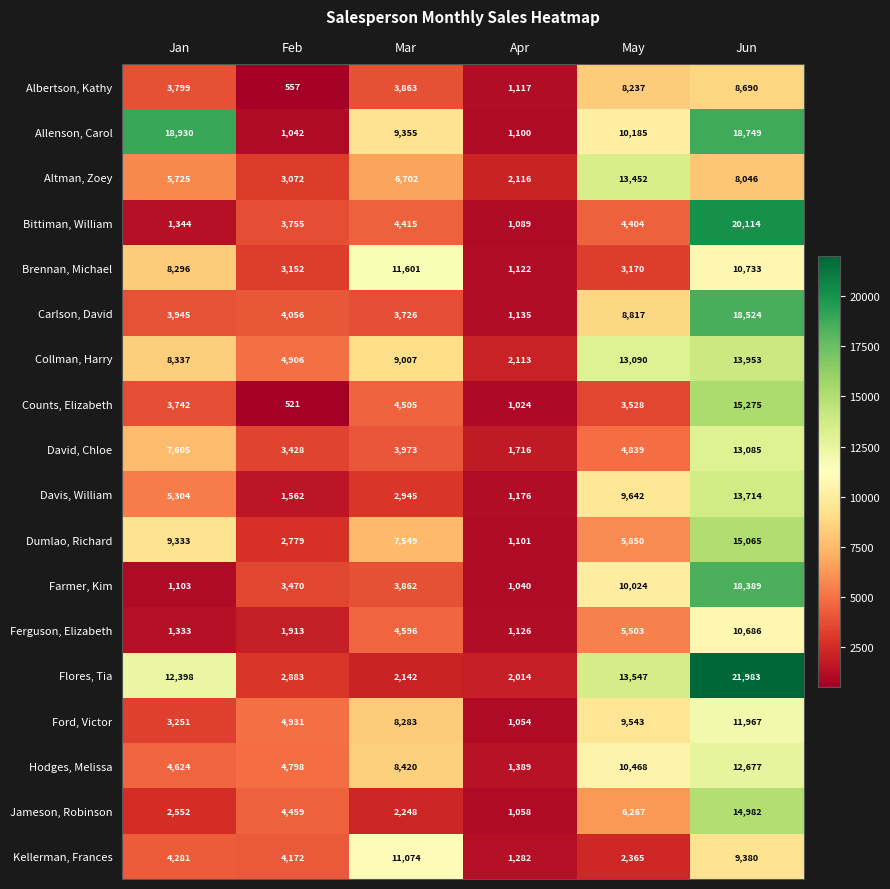

What is the greatest value displayed?

21983